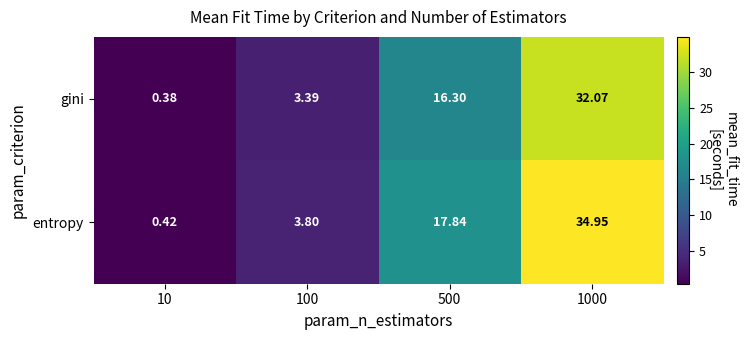

Is the value of gini at 1000 greater than the value of entropy at 500?

Yes